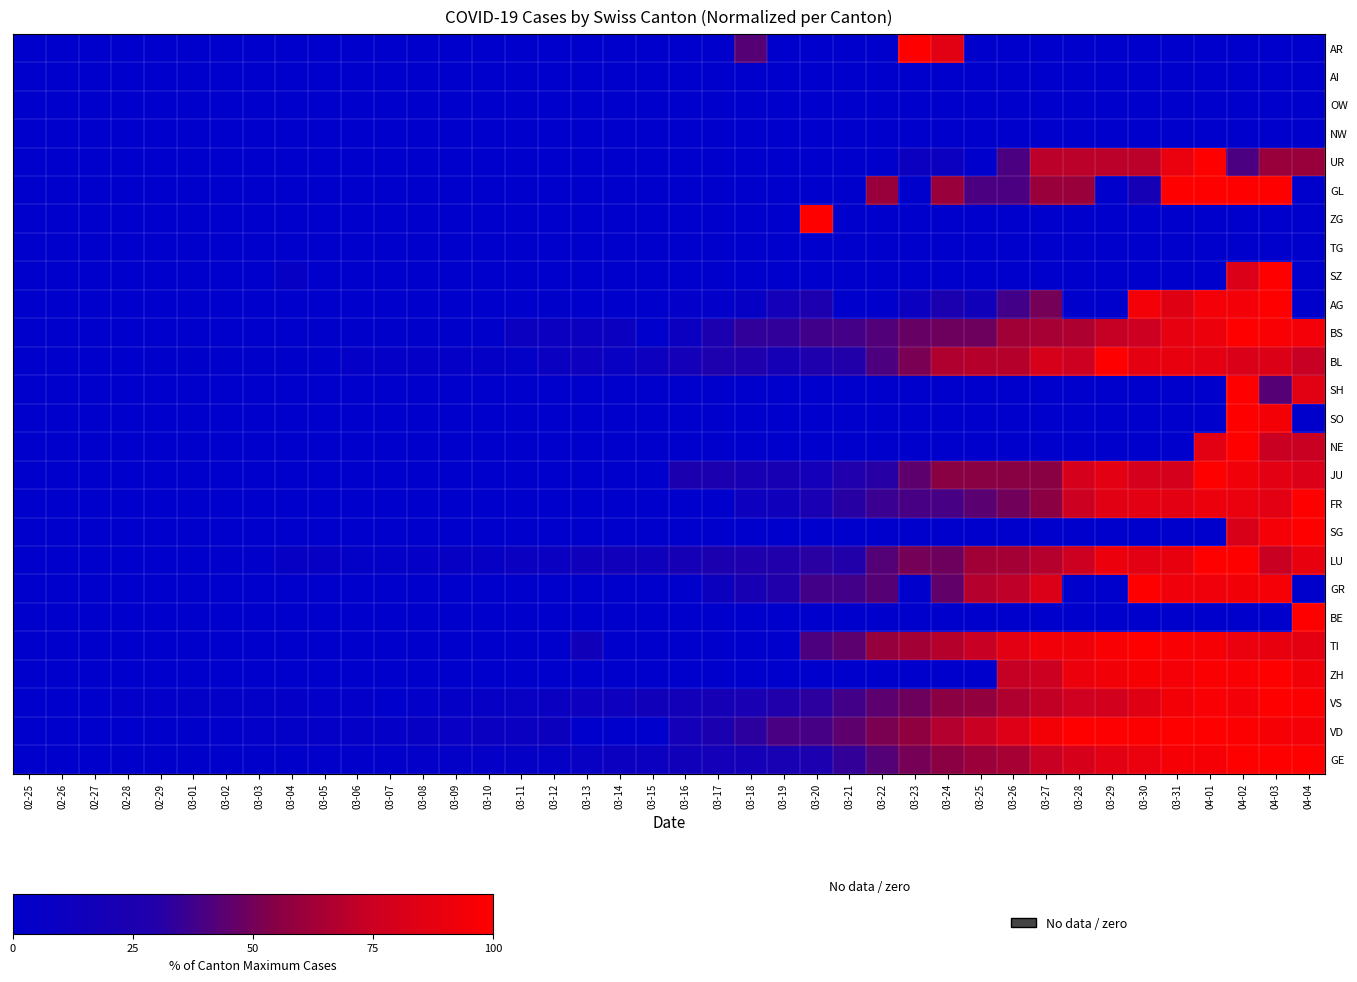

Reading right to left, transcribe all the data shown in this chart.

GE: 04-04=99.3	04-03=100.0	04-02=100.0	04-01=95.8	03-31=95.5	03-30=90.1	03-29=86.1	03-28=80.0	03-27=73.8	03-26=64.2	03-25=60.8	03-24=56.1	03-23=50.5	03-22=42.2	03-21=34.2	03-20=25.7	03-19=21.7	03-18=18.4	03-17=17.7	03-16=15.6	03-15=10.8	03-14=10.1	03-13=7.8	03-12=5.4	03-11=4.7	03-10=4.2	03-09=3.1	03-08=2.1	03-07=1.7	03-06=1.7	03-05=1.2	03-04=0.9	03-03=0.9	03-02=0.7	03-01=0.7	02-29=0.7	02-28=0.5	02-27=0.2	02-26=0.2	02-25=0.0
VD: 04-04=95.2	04-03=95.7	04-02=98.5	04-01=99.5	03-31=100.0	03-30=98.5	03-29=99.0	03-28=99.5	03-27=94.4	03-26=83.4	03-25=74.2	03-24=67.9	03-23=56.9	03-22=51.8	03-21=44.6	03-20=38.8	03-19=39.5	03-18=32.7	03-17=24.2	03-16=16.8	03-15=0.0	03-14=0.0	03-13=0.0	03-12=11.0	03-11=9.7	03-10=9.2	03-09=7.4	03-08=5.6	03-07=4.1	03-06=3.8	03-05=3.6	03-04=2.8	03-03=2.0	03-02=1.5	03-01=1.0	02-29=1.0	02-28=0.0	02-27=0.0	02-26=0.0	02-25=0.0
VS: 04-04=98.6	04-03=100.0	04-02=93.8	04-01=96.5	03-31=94.4	03-30=84.7	03-29=77.8	03-28=76.4	03-27=72.2	03-26=66.7	03-25=58.3	03-24=55.6	03-23=48.6	03-22=44.4	03-21=38.2	03-20=32.6	03-19=29.2	03-18=22.9	03-17=20.1	03-16=16.7	03-15=15.3	03-14=11.8	03-13=11.8	03-12=8.3	03-11=7.6	03-10=5.6	03-09=4.9	03-08=2.1	03-07=0.0	03-06=2.1	03-05=2.1	03-04=4.2	03-03=3.5	03-02=2.8	03-01=2.8	02-29=2.1	02-28=2.1	02-27=0.0	02-26=0.0	02-25=0.0
ZH: 04-04=93.7	04-03=100.0	04-02=96.6	04-01=98.1	03-31=95.2	03-30=96.1	03-29=93.7	03-28=90.3	03-27=75.4	03-26=73.4	03-25=0.0	03-24=0.0	03-23=0.0	03-22=0.0	03-21=0.0	03-20=0.0	03-19=0.0	03-18=0.0	03-17=0.0	03-16=0.0	03-15=0.0	03-14=0.0	03-13=0.0	03-12=0.0	03-11=0.0	03-10=0.0	03-09=0.0	03-08=0.0	03-07=0.0	03-06=0.0	03-05=0.0	03-04=0.0	03-03=0.0	03-02=0.0	03-01=0.0	02-29=0.0	02-28=0.0	02-27=0.0	02-26=0.0	02-25=0.0
TI: 04-04=87.5	04-03=89.2	04-02=90.1	04-01=95.4	03-31=96.6	03-30=100.0	03-29=96.9	03-28=92.8	03-27=93.0	03-26=86.3	03-25=73.7	03-24=68.7	03-23=62.9	03-22=59.3	03-21=44.3	03-20=40.5	03-19=0.0	03-18=0.0	03-17=0.0	03-16=0.0	03-15=0.0	03-14=0.0	03-13=15.7	03-12=0.0	03-11=0.0	03-10=0.0	03-09=0.0	03-08=0.0	03-07=0.0	03-06=0.0	03-05=0.0	03-04=0.0	03-03=0.0	03-02=0.0	03-01=0.0	02-29=0.0	02-28=0.0	02-27=0.0	02-26=0.0	02-25=0.0
BE: 04-04=100.0	04-03=0.0	04-02=0.0	04-01=0.0	03-31=0.0	03-30=0.0	03-29=0.0	03-28=0.0	03-27=0.0	03-26=0.0	03-25=0.0	03-24=0.0	03-23=0.0	03-22=0.0	03-21=0.0	03-20=0.0	03-19=0.0	03-18=0.0	03-17=0.0	03-16=0.0	03-15=0.0	03-14=0.0	03-13=0.0	03-12=0.0	03-11=0.0	03-10=0.0	03-09=0.0	03-08=0.0	03-07=0.0	03-06=0.0	03-05=0.0	03-04=0.0	03-03=0.0	03-02=0.0	03-01=0.0	02-29=0.0	02-28=0.0	02-27=0.0	02-26=0.0	02-25=0.0
GR: 04-04=0.0	04-03=95.2	04-02=93.7	04-01=92.1	03-31=92.1	03-30=100.0	03-29=0.0	03-28=0.0	03-27=82.5	03-26=71.4	03-25=68.3	03-24=46.0	03-23=0.0	03-22=42.9	03-21=38.1	03-20=38.1	03-19=28.6	03-18=20.6	03-17=11.1	03-16=0.0	03-15=0.0	03-14=0.0	03-13=0.0	03-12=0.0	03-11=0.0	03-10=0.0	03-09=0.0	03-08=0.0	03-07=0.0	03-06=0.0	03-05=0.0	03-04=0.0	03-03=0.0	03-02=0.0	03-01=0.0	02-29=0.0	02-28=0.0	02-27=0.0	02-26=0.0	02-25=0.0
LU: 04-04=89.4	04-03=74.2	04-02=100.0	04-01=100.0	03-31=89.4	03-30=86.4	03-29=90.9	03-28=75.8	03-27=68.2	03-26=63.6	03-25=62.1	03-24=48.5	03-23=50.0	03-22=42.4	03-21=30.3	03-20=31.8	03-19=28.8	03-18=27.3	03-17=24.2	03-16=19.7	03-15=13.6	03-14=15.2	03-13=13.6	03-12=9.1	03-11=9.1	03-10=6.1	03-09=6.1	03-08=4.5	03-07=3.0	03-06=3.0	03-05=6.1	03-04=6.1	03-03=1.5	03-02=1.5	03-01=0.0	02-29=0.0	02-28=0.0	02-27=0.0	02-26=0.0	02-25=0.0
SG: 04-04=100.0	04-03=94.9	04-02=81.0	04-01=0.0	03-31=0.0	03-30=0.0	03-29=0.0	03-28=0.0	03-27=0.0	03-26=0.0	03-25=0.0	03-24=0.0	03-23=0.0	03-22=0.0	03-21=0.0	03-20=0.0	03-19=0.0	03-18=0.0	03-17=0.0	03-16=0.0	03-15=0.0	03-14=0.0	03-13=0.0	03-12=0.0	03-11=0.0	03-10=0.0	03-09=0.0	03-08=0.0	03-07=0.0	03-06=0.0	03-05=0.0	03-04=0.0	03-03=0.0	03-02=0.0	03-01=0.0	02-29=0.0	02-28=0.0	02-27=0.0	02-26=0.0	02-25=0.0
FR: 04-04=100.0	04-03=86.5	04-02=89.9	04-01=91.0	03-31=86.5	03-30=86.5	03-29=85.4	03-28=75.3	03-27=56.2	03-26=49.4	03-25=43.8	03-24=39.3	03-23=39.3	03-22=36.0	03-21=31.5	03-20=22.5	03-19=13.5	03-18=12.4	03-17=0.0	03-16=0.0	03-15=0.0	03-14=0.0	03-13=0.0	03-12=0.0	03-11=0.0	03-10=0.0	03-09=0.0	03-08=0.0	03-07=0.0	03-06=0.0	03-05=0.0	03-04=0.0	03-03=0.0	03-02=0.0	03-01=0.0	02-29=0.0	02-28=0.0	02-27=0.0	02-26=0.0	02-25=0.0
JU: 04-04=82.8	04-03=86.2	04-02=93.1	04-01=100.0	03-31=79.3	03-30=79.3	03-29=86.2	03-28=79.3	03-27=55.2	03-26=55.2	03-25=55.2	03-24=55.2	03-23=44.8	03-22=31.0	03-21=27.6	03-20=17.2	03-19=20.7	03-18=20.7	03-17=24.1	03-16=24.1	03-15=0.0	03-14=0.0	03-13=0.0	03-12=0.0	03-11=0.0	03-10=0.0	03-09=0.0	03-08=0.0	03-07=0.0	03-06=0.0	03-05=0.0	03-04=0.0	03-03=0.0	03-02=0.0	03-01=0.0	02-29=0.0	02-28=0.0	02-27=0.0	02-26=0.0	02-25=0.0
NE: 04-04=74.2	04-03=74.2	04-02=100.0	04-01=86.4	03-31=0.0	03-30=0.0	03-29=0.0	03-28=0.0	03-27=0.0	03-26=0.0	03-25=0.0	03-24=0.0	03-23=0.0	03-22=0.0	03-21=0.0	03-20=0.0	03-19=0.0	03-18=0.0	03-17=0.0	03-16=0.0	03-15=0.0	03-14=0.0	03-13=0.0	03-12=0.0	03-11=0.0	03-10=0.0	03-09=0.0	03-08=0.0	03-07=0.0	03-06=0.0	03-05=0.0	03-04=0.0	03-03=0.0	03-02=0.0	03-01=0.0	02-29=0.0	02-28=0.0	02-27=0.0	02-26=0.0	02-25=0.0
SO: 04-04=0.0	04-03=94.4	04-02=100.0	04-01=0.0	03-31=0.0	03-30=0.0	03-29=0.0	03-28=0.0	03-27=0.0	03-26=0.0	03-25=0.0	03-24=0.0	03-23=0.0	03-22=0.0	03-21=0.0	03-20=0.0	03-19=0.0	03-18=0.0	03-17=0.0	03-16=0.0	03-15=0.0	03-14=0.0	03-13=0.0	03-12=0.0	03-11=0.0	03-10=0.0	03-09=0.0	03-08=0.0	03-07=0.0	03-06=0.0	03-05=0.0	03-04=0.0	03-03=0.0	03-02=0.0	03-01=0.0	02-29=0.0	02-28=0.0	02-27=0.0	02-26=0.0	02-25=0.0
SH: 04-04=85.7	04-03=42.9	04-02=100.0	04-01=0.0	03-31=0.0	03-30=0.0	03-29=0.0	03-28=0.0	03-27=0.0	03-26=0.0	03-25=0.0	03-24=0.0	03-23=0.0	03-22=0.0	03-21=0.0	03-20=0.0	03-19=0.0	03-18=0.0	03-17=0.0	03-16=0.0	03-15=0.0	03-14=0.0	03-13=0.0	03-12=0.0	03-11=0.0	03-10=0.0	03-09=0.0	03-08=0.0	03-07=0.0	03-06=0.0	03-05=0.0	03-04=0.0	03-03=0.0	03-02=0.0	03-01=0.0	02-29=0.0	02-28=0.0	02-27=0.0	02-26=0.0	02-25=0.0
BL: 04-04=73.7	04-03=82.8	04-02=81.8	04-01=86.9	03-31=88.9	03-30=86.9	03-29=100.0	03-28=75.8	03-27=79.8	03-26=68.7	03-25=68.7	03-24=66.7	03-23=51.5	03-22=40.4	03-21=30.3	03-20=27.3	03-19=19.2	03-18=27.3	03-17=26.3	03-16=17.2	03-15=12.1	03-14=8.1	03-13=12.1	03-12=9.1	03-11=3.0	03-10=5.1	03-09=4.0	03-08=4.0	03-07=4.0	03-06=4.0	03-05=1.0	03-04=1.0	03-03=1.0	03-02=1.0	03-01=1.0	02-29=1.0	02-28=0.0	02-27=0.0	02-26=0.0	02-25=0.0
BS: 04-04=94.1	04-03=96.6	04-02=100.0	04-01=90.8	03-31=88.2	03-30=75.6	03-29=73.1	03-28=66.4	03-27=63.9	03-26=62.2	03-25=48.7	03-24=48.7	03-23=47.1	03-22=42.0	03-21=38.7	03-20=37.8	03-19=33.6	03-18=33.6	03-17=25.2	03-16=10.9	03-15=0.0	03-14=10.9	03-13=10.9	03-12=10.9	03-11=10.9	03-10=0.8	03-09=0.8	03-08=0.8	03-07=0.8	03-06=0.8	03-05=0.8	03-04=0.0	03-03=0.0	03-02=0.0	03-01=0.0	02-29=0.0	02-28=0.0	02-27=0.0	02-26=0.0	02-25=0.0
AG: 04-04=0.0	04-03=100.0	04-02=94.0	04-01=94.0	03-31=85.0	03-30=94.0	03-29=0.0	03-28=0.0	03-27=50.0	03-26=38.0	03-25=16.0	03-24=24.0	03-23=10.0	03-22=0.0	03-21=0.0	03-20=25.0	03-19=17.0	03-18=6.0	03-17=2.0	03-16=2.0	03-15=0.0	03-14=0.0	03-13=0.0	03-12=1.0	03-11=0.0	03-10=0.0	03-09=0.0	03-08=0.0	03-07=0.0	03-06=0.0	03-05=0.0	03-04=0.0	03-03=0.0	03-02=0.0	03-01=0.0	02-29=0.0	02-28=0.0	02-27=0.0	02-26=0.0	02-25=0.0
SZ: 04-04=0.0	04-03=100.0	04-02=82.4	04-01=0.0	03-31=0.0	03-30=0.0	03-29=0.0	03-28=0.0	03-27=0.0	03-26=0.0	03-25=0.0	03-24=0.0	03-23=0.0	03-22=0.0	03-21=0.0	03-20=0.0	03-19=0.0	03-18=0.0	03-17=0.0	03-16=0.0	03-15=0.0	03-14=0.0	03-13=0.0	03-12=0.0	03-11=0.0	03-10=0.0	03-09=0.0	03-08=0.0	03-07=0.0	03-06=0.0	03-05=0.0	03-04=5.9	03-03=0.0	03-02=0.0	03-01=0.0	02-29=0.0	02-28=0.0	02-27=0.0	02-26=0.0	02-25=0.0
TG: 04-04=0.0	04-03=0.0	04-02=0.0	04-01=0.0	03-31=0.0	03-30=0.0	03-29=0.0	03-28=0.0	03-27=0.0	03-26=0.0	03-25=0.0	03-24=0.0	03-23=0.0	03-22=0.0	03-21=0.0	03-20=0.0	03-19=0.0	03-18=0.0	03-17=0.0	03-16=0.0	03-15=0.0	03-14=0.0	03-13=0.0	03-12=0.0	03-11=0.0	03-10=0.0	03-09=0.0	03-08=0.0	03-07=0.0	03-06=0.0	03-05=0.0	03-04=0.0	03-03=0.0	03-02=0.0	03-01=0.0	02-29=0.0	02-28=0.0	02-27=0.0	02-26=0.0	02-25=0.0
ZG: 04-04=0.0	04-03=0.0	04-02=0.0	04-01=0.0	03-31=0.0	03-30=0.0	03-29=0.0	03-28=0.0	03-27=0.0	03-26=0.0	03-25=0.0	03-24=0.0	03-23=0.0	03-22=0.0	03-21=0.0	03-20=100.0	03-19=0.0	03-18=0.0	03-17=0.0	03-16=0.0	03-15=0.0	03-14=0.0	03-13=0.0	03-12=0.0	03-11=0.0	03-10=0.0	03-09=0.0	03-08=0.0	03-07=0.0	03-06=0.0	03-05=0.0	03-04=0.0	03-03=0.0	03-02=0.0	03-01=0.0	02-29=0.0	02-28=0.0	02-27=0.0	02-26=0.0	02-25=0.0
GL: 04-04=0.0	04-03=100.0	04-02=100.0	04-01=100.0	03-31=100.0	03-30=20.0	03-29=0.0	03-28=60.0	03-27=60.0	03-26=40.0	03-25=40.0	03-24=60.0	03-23=0.0	03-22=60.0	03-21=0.0	03-20=0.0	03-19=0.0	03-18=0.0	03-17=0.0	03-16=0.0	03-15=0.0	03-14=0.0	03-13=0.0	03-12=0.0	03-11=0.0	03-10=0.0	03-09=0.0	03-08=0.0	03-07=0.0	03-06=0.0	03-05=0.0	03-04=0.0	03-03=0.0	03-02=0.0	03-01=0.0	02-29=0.0	02-28=0.0	02-27=0.0	02-26=0.0	02-25=0.0
UR: 04-04=60.0	04-03=60.0	04-02=40.0	04-01=100.0	03-31=90.0	03-30=70.0	03-29=70.0	03-28=70.0	03-27=70.0	03-26=40.0	03-25=0.0	03-24=10.0	03-23=10.0	03-22=0.0	03-21=0.0	03-20=0.0	03-19=0.0	03-18=0.0	03-17=0.0	03-16=0.0	03-15=0.0	03-14=0.0	03-13=0.0	03-12=0.0	03-11=0.0	03-10=0.0	03-09=0.0	03-08=0.0	03-07=0.0	03-06=0.0	03-05=0.0	03-04=0.0	03-03=0.0	03-02=0.0	03-01=0.0	02-29=0.0	02-28=0.0	02-27=0.0	02-26=0.0	02-25=0.0
NW: 04-04=0.0	04-03=0.0	04-02=0.0	04-01=0.0	03-31=0.0	03-30=0.0	03-29=0.0	03-28=0.0	03-27=0.0	03-26=0.0	03-25=0.0	03-24=0.0	03-23=0.0	03-22=0.0	03-21=0.0	03-20=0.0	03-19=0.0	03-18=0.0	03-17=0.0	03-16=0.0	03-15=0.0	03-14=0.0	03-13=0.0	03-12=0.0	03-11=0.0	03-10=0.0	03-09=0.0	03-08=0.0	03-07=0.0	03-06=0.0	03-05=0.0	03-04=0.0	03-03=0.0	03-02=0.0	03-01=0.0	02-29=0.0	02-28=0.0	02-27=0.0	02-26=0.0	02-25=0.0
OW: 04-04=0.0	04-03=0.0	04-02=0.0	04-01=0.0	03-31=0.0	03-30=0.0	03-29=0.0	03-28=0.0	03-27=0.0	03-26=0.0	03-25=0.0	03-24=0.0	03-23=0.0	03-22=0.0	03-21=0.0	03-20=0.0	03-19=0.0	03-18=0.0	03-17=0.0	03-16=0.0	03-15=0.0	03-14=0.0	03-13=0.0	03-12=0.0	03-11=0.0	03-10=0.0	03-09=0.0	03-08=0.0	03-07=0.0	03-06=0.0	03-05=0.0	03-04=0.0	03-03=0.0	03-02=0.0	03-01=0.0	02-29=0.0	02-28=0.0	02-27=0.0	02-26=0.0	02-25=0.0
AI: 04-04=0.0	04-03=0.0	04-02=0.0	04-01=0.0	03-31=0.0	03-30=0.0	03-29=0.0	03-28=0.0	03-27=0.0	03-26=0.0	03-25=0.0	03-24=0.0	03-23=0.0	03-22=0.0	03-21=0.0	03-20=0.0	03-19=0.0	03-18=0.0	03-17=0.0	03-16=0.0	03-15=0.0	03-14=0.0	03-13=0.0	03-12=0.0	03-11=0.0	03-10=0.0	03-09=0.0	03-08=0.0	03-07=0.0	03-06=0.0	03-05=0.0	03-04=0.0	03-03=0.0	03-02=0.0	03-01=0.0	02-29=0.0	02-28=0.0	02-27=0.0	02-26=0.0	02-25=0.0
AR: 04-04=0.0	04-03=0.0	04-02=0.0	04-01=0.0	03-31=0.0	03-30=0.0	03-29=0.0	03-28=0.0	03-27=0.0	03-26=0.0	03-25=0.0	03-24=85.7	03-23=100.0	03-22=0.0	03-21=0.0	03-20=0.0	03-19=0.0	03-18=42.9	03-17=0.0	03-16=0.0	03-15=0.0	03-14=0.0	03-13=0.0	03-12=0.0	03-11=0.0	03-10=0.0	03-09=0.0	03-08=0.0	03-07=0.0	03-06=0.0	03-05=0.0	03-04=0.0	03-03=0.0	03-02=0.0	03-01=0.0	02-29=0.0	02-28=0.0	02-27=0.0	02-26=0.0	02-25=0.0